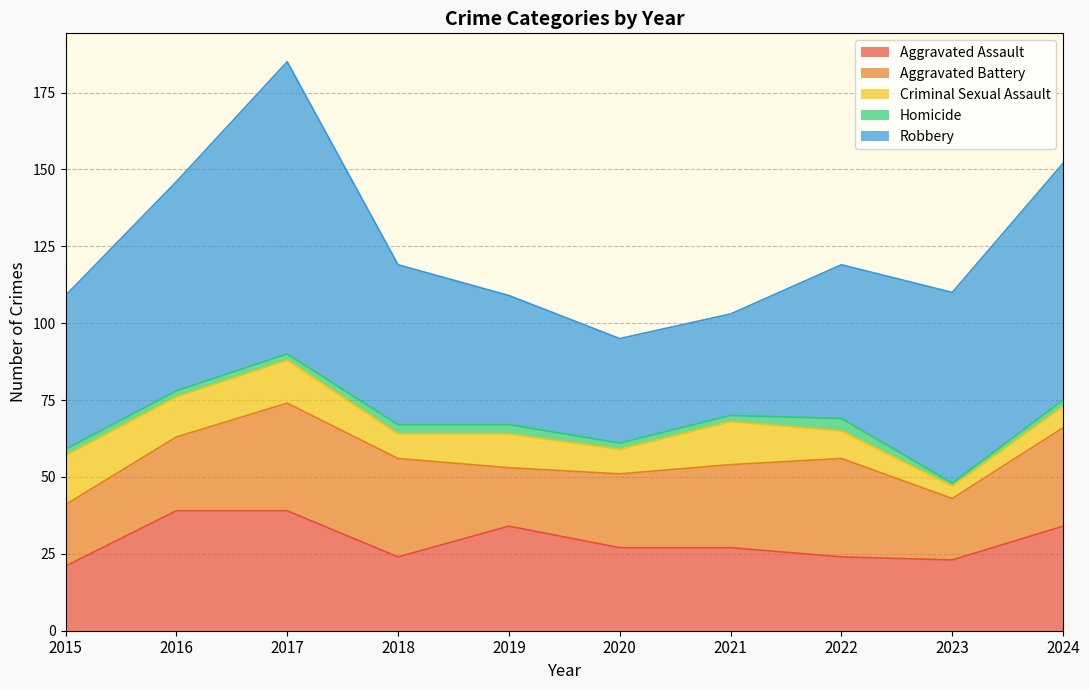

Which label corresponds to the smallest value in the chart?

2023